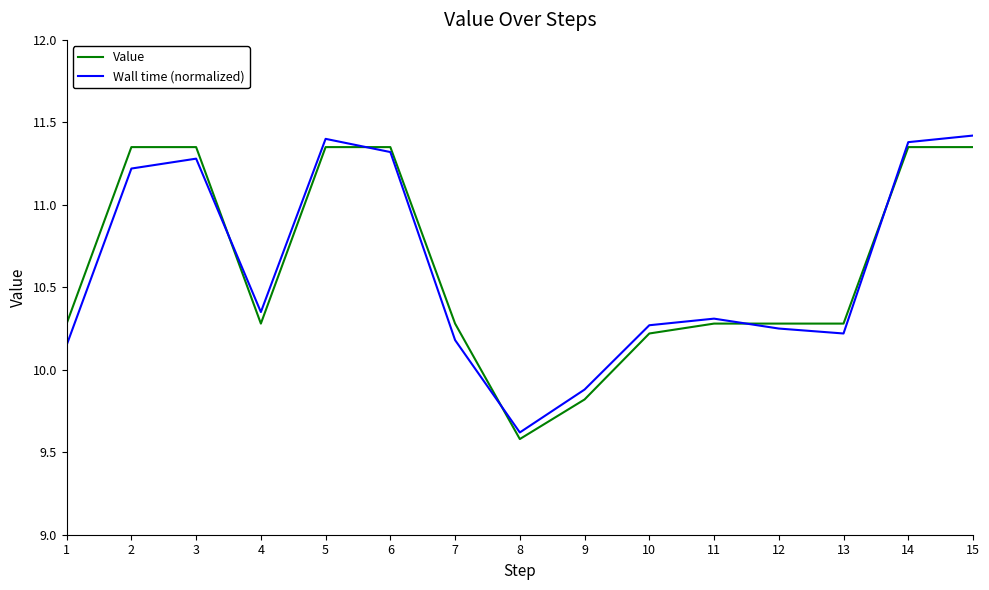

Rank the series by their maximum value, from highest to lowest.

Wall time (normalized), Value